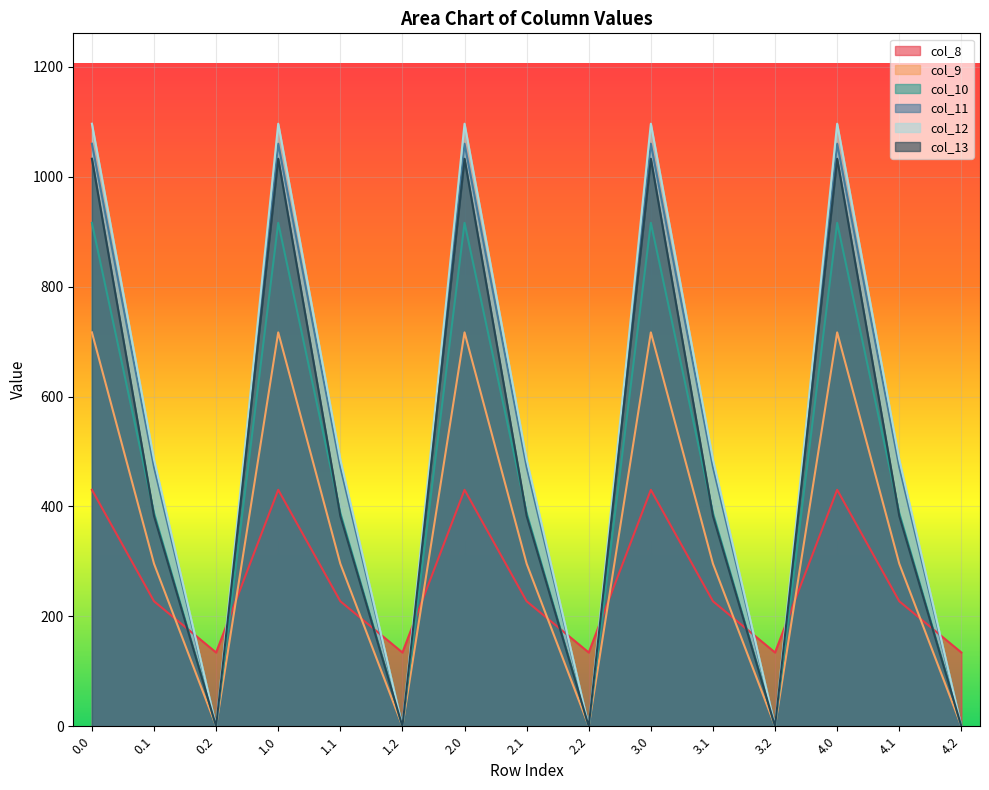

How many interior local peaks does the col_13 series have?

4